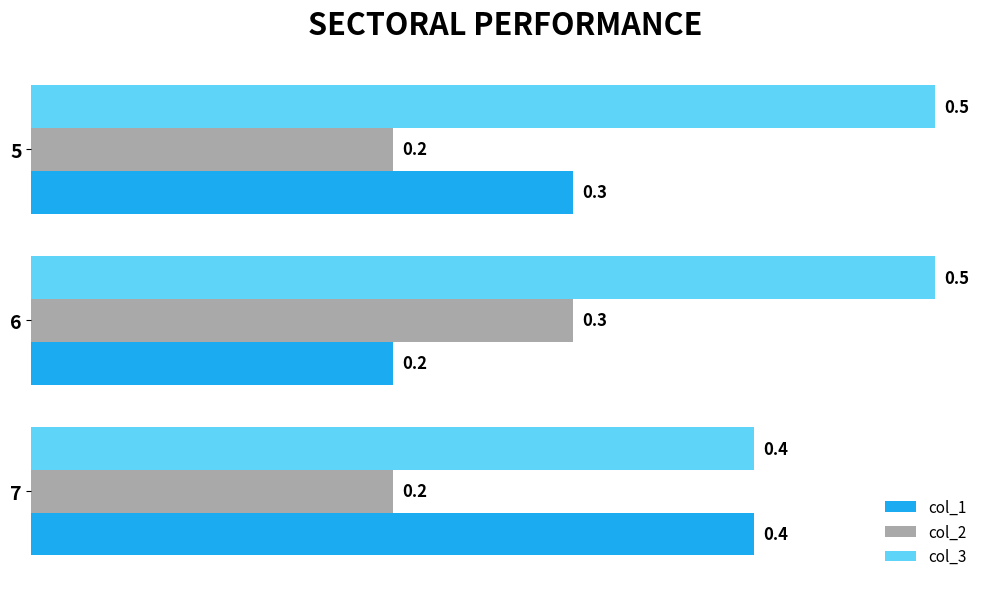

What is the sum of all col_2 values?

0.7